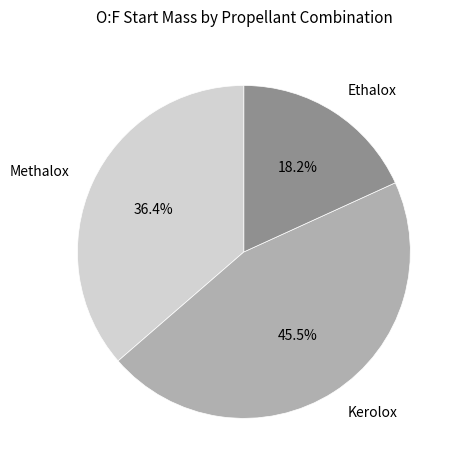

Is Ethalox the majority of the pie?

No